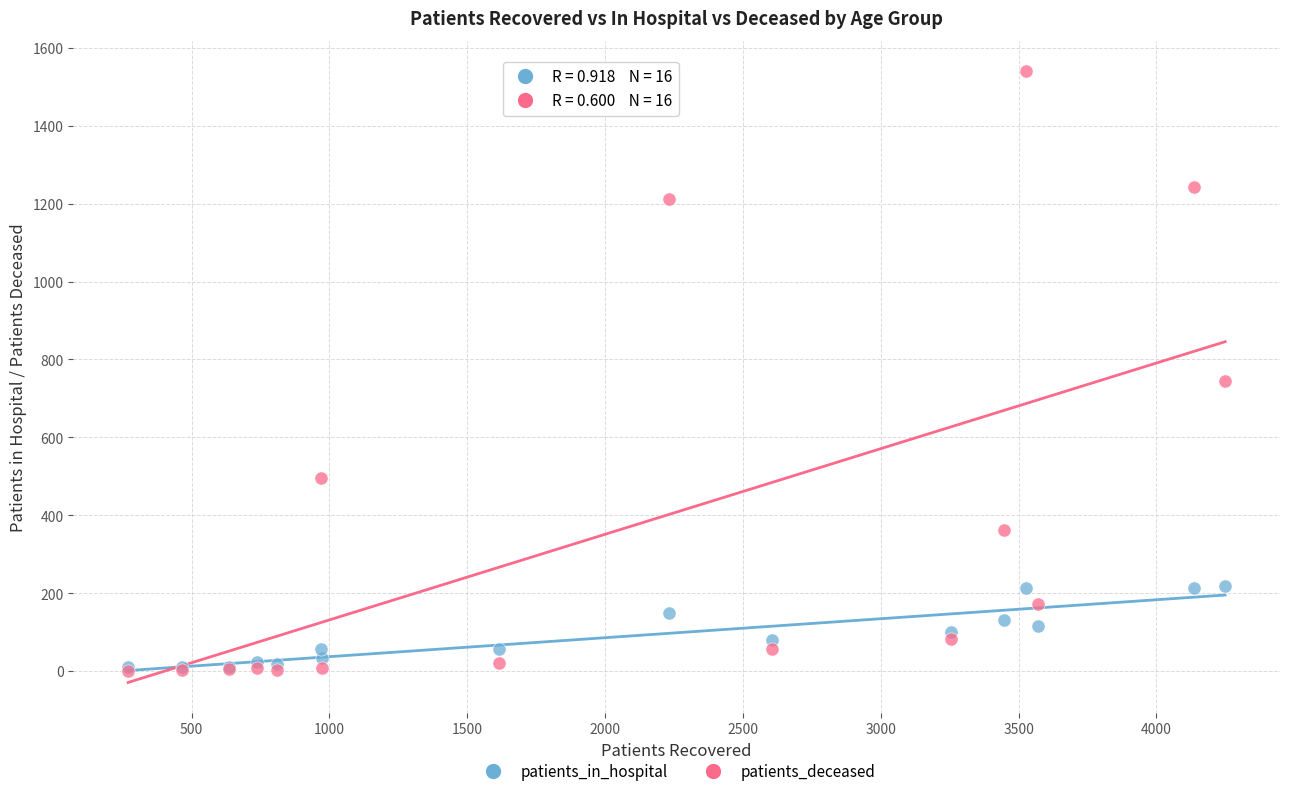

What are all the series names shown in the legend?

patients_in_hospital, patients_deceased